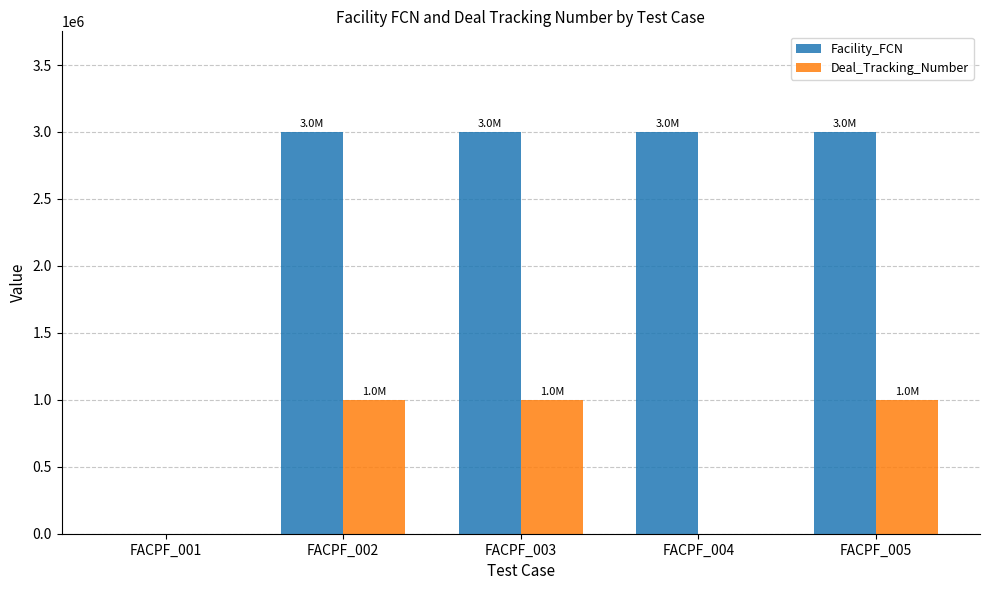

What is the maximum value shown in the chart?

3001352